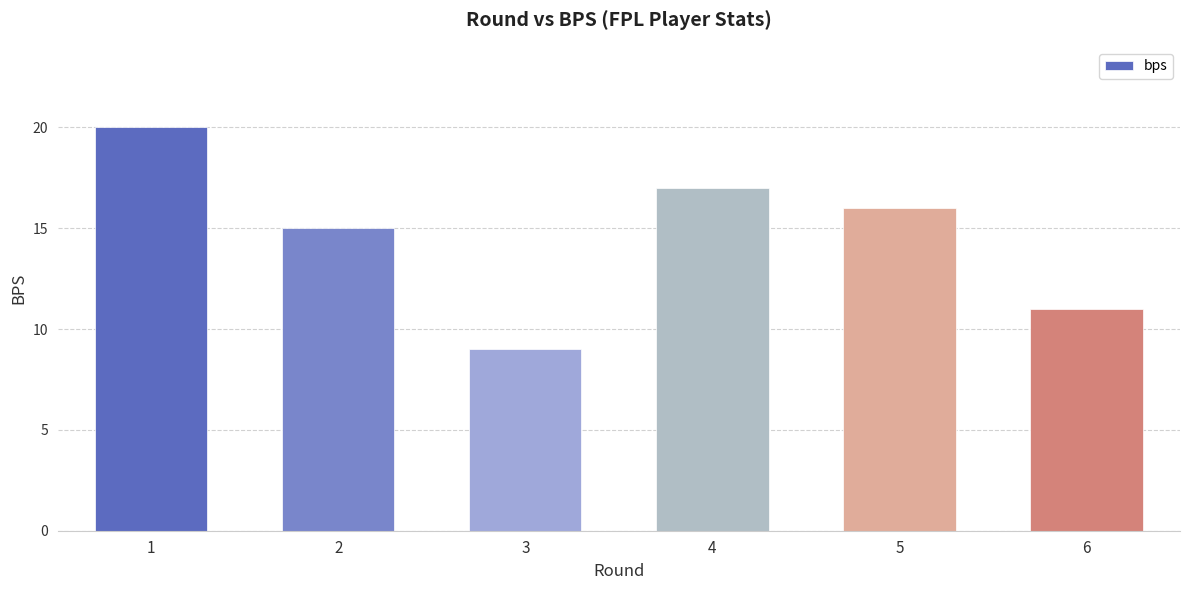

Reading left to right, transcribe all the data shown in this chart.

1=20	2=15	3=9	4=17	5=16	6=11